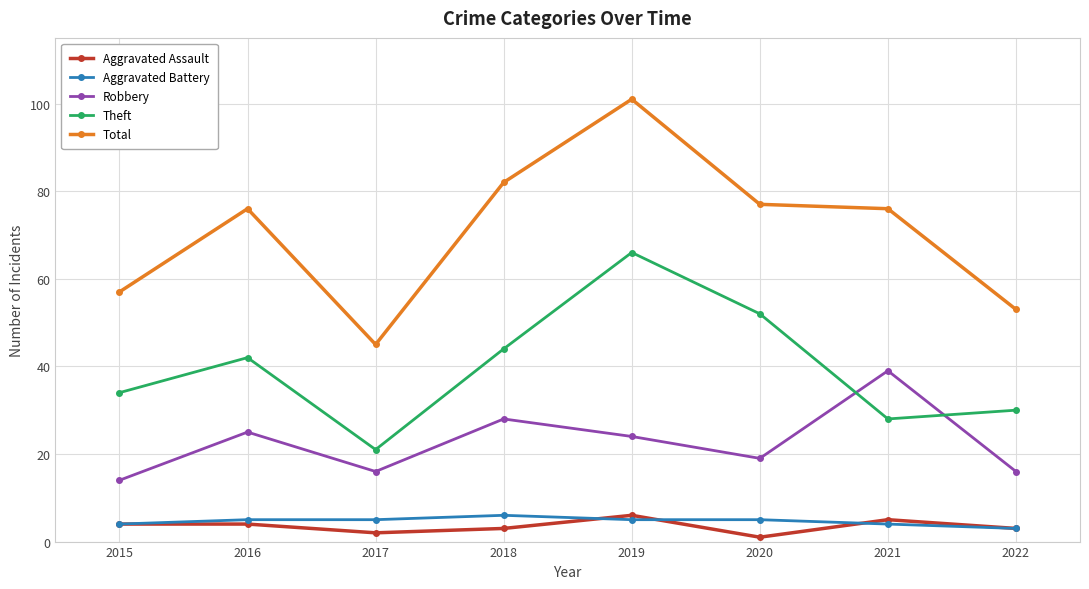

What is the maximum value shown in the chart?

101